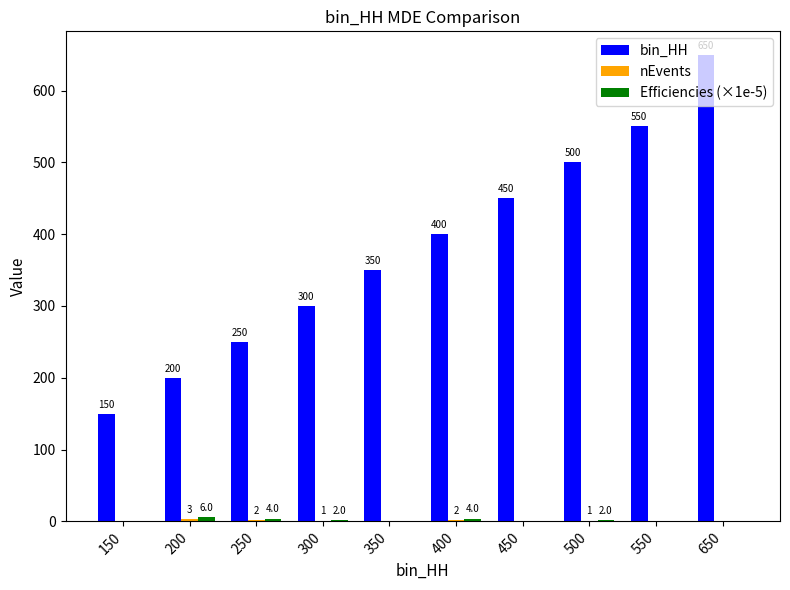

At which category does the chart reach its peak across all series?

650